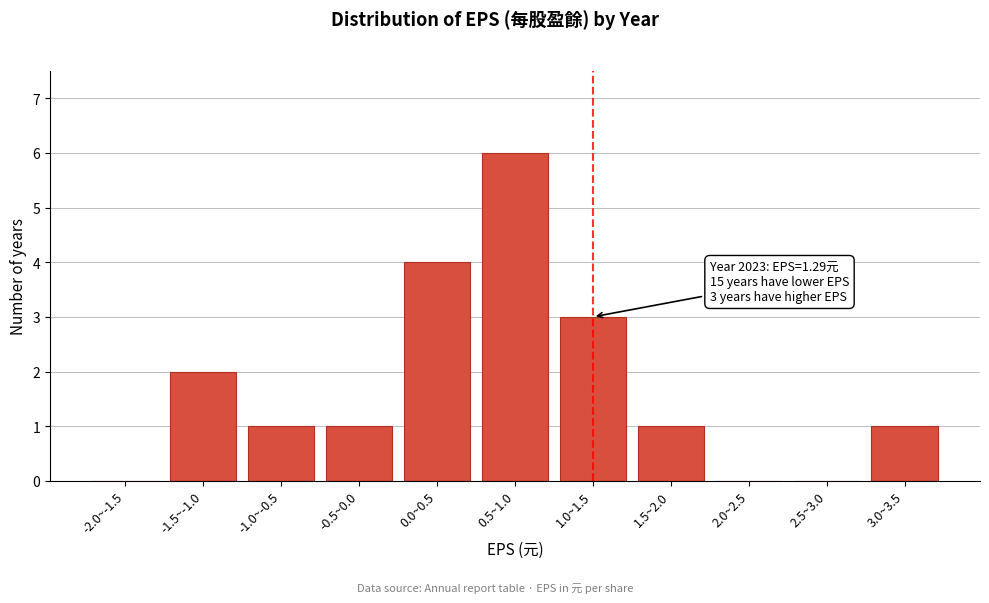

Reading right to left, extract all data points from this chart.

3.0~3.5=1	2.5~3.0=0	2.0~2.5=0	1.5~2.0=1	1.0~1.5=3	0.5~1.0=6	0.0~0.5=4	-0.5~0.0=1	-1.0~-0.5=1	-1.5~-1.0=2	-2.0~-1.5=0